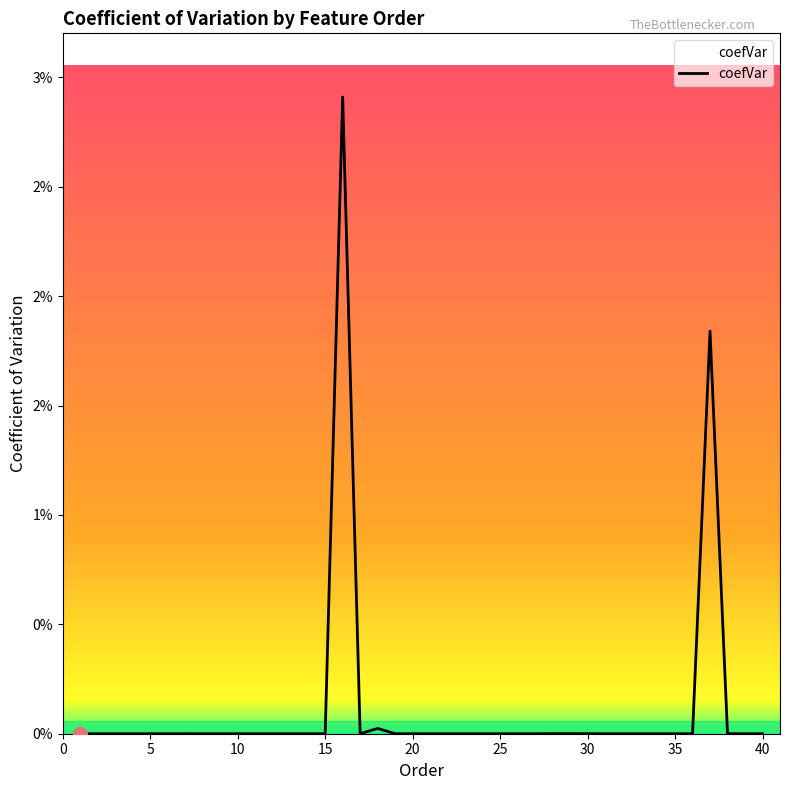

Where is the data nearest to the value 0?

1